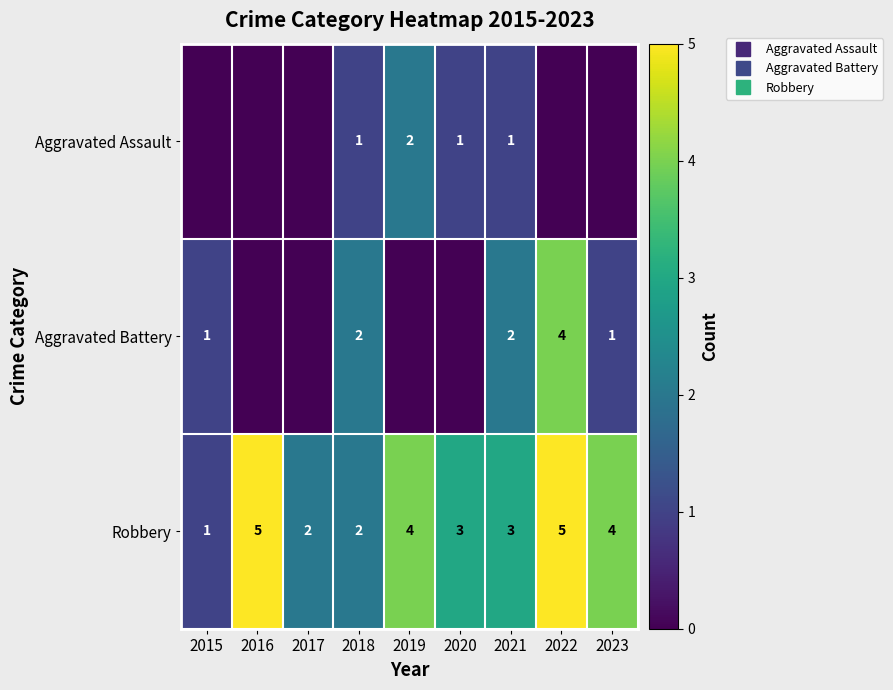

At which category is the sum across all series the highest?

2022